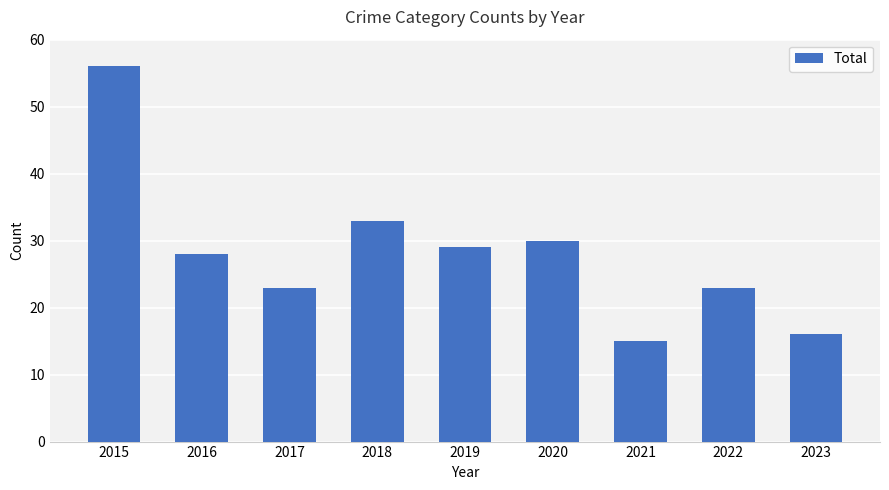

Reading left to right, list all the values displayed in this chart.

2015=56	2016=28	2017=23	2018=33	2019=29	2020=30	2021=15	2022=23	2023=16